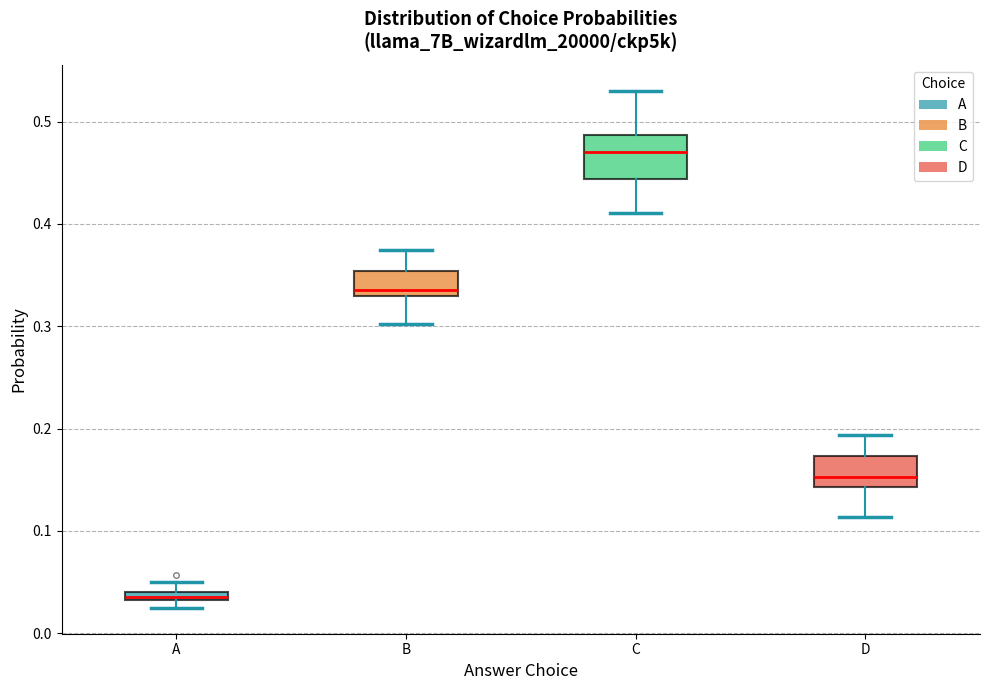

Which box has the highest median line?

C